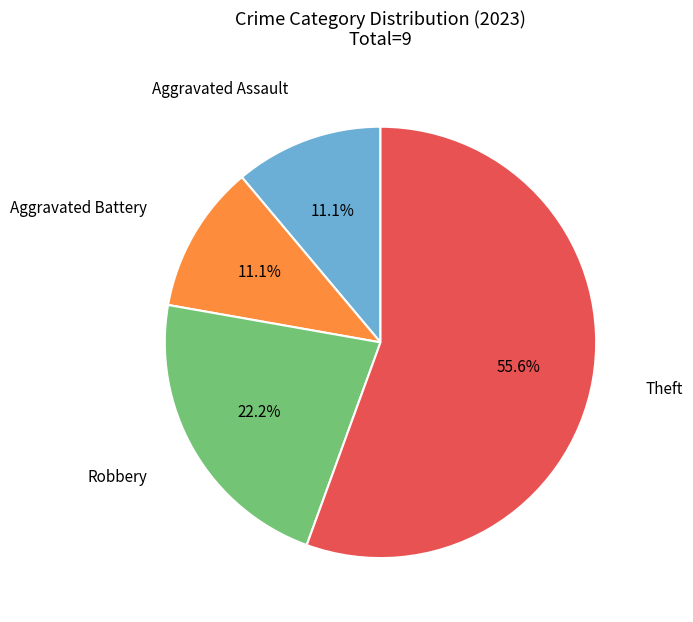

How many slices are in this pie chart?

4